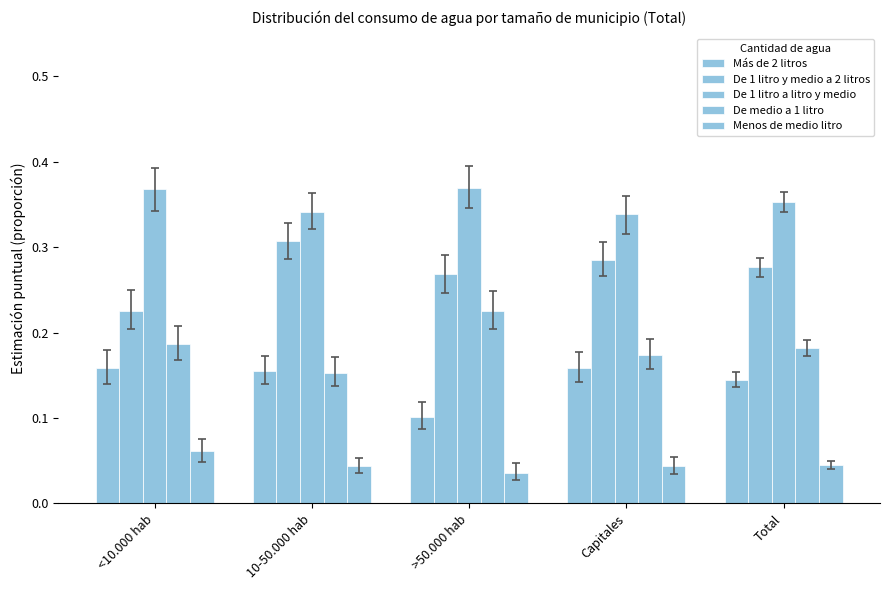

How many distinct data groups are displayed?

5